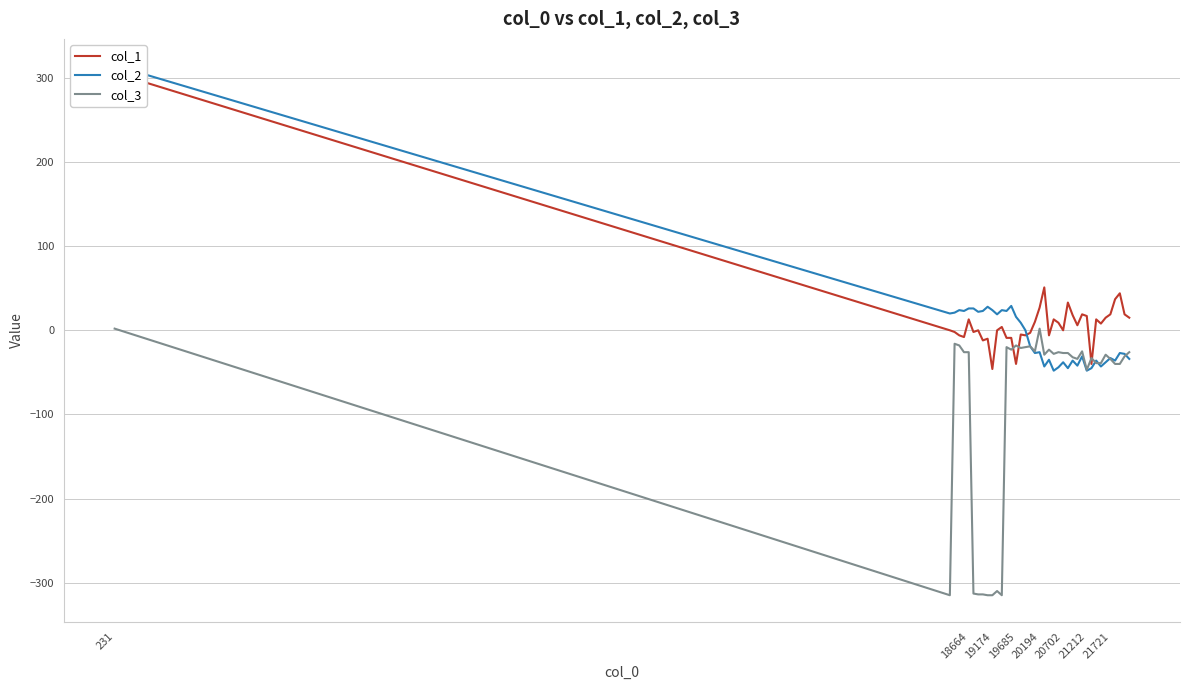

Is it true that col_3 equals 2 at 231?

True